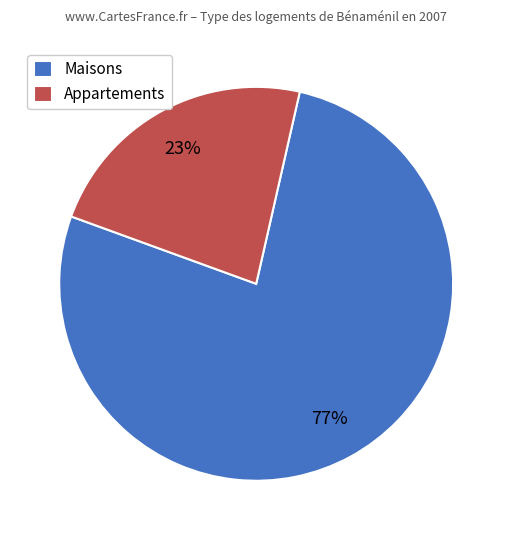

Is there any slice that represents more than half of the pie?

Yes